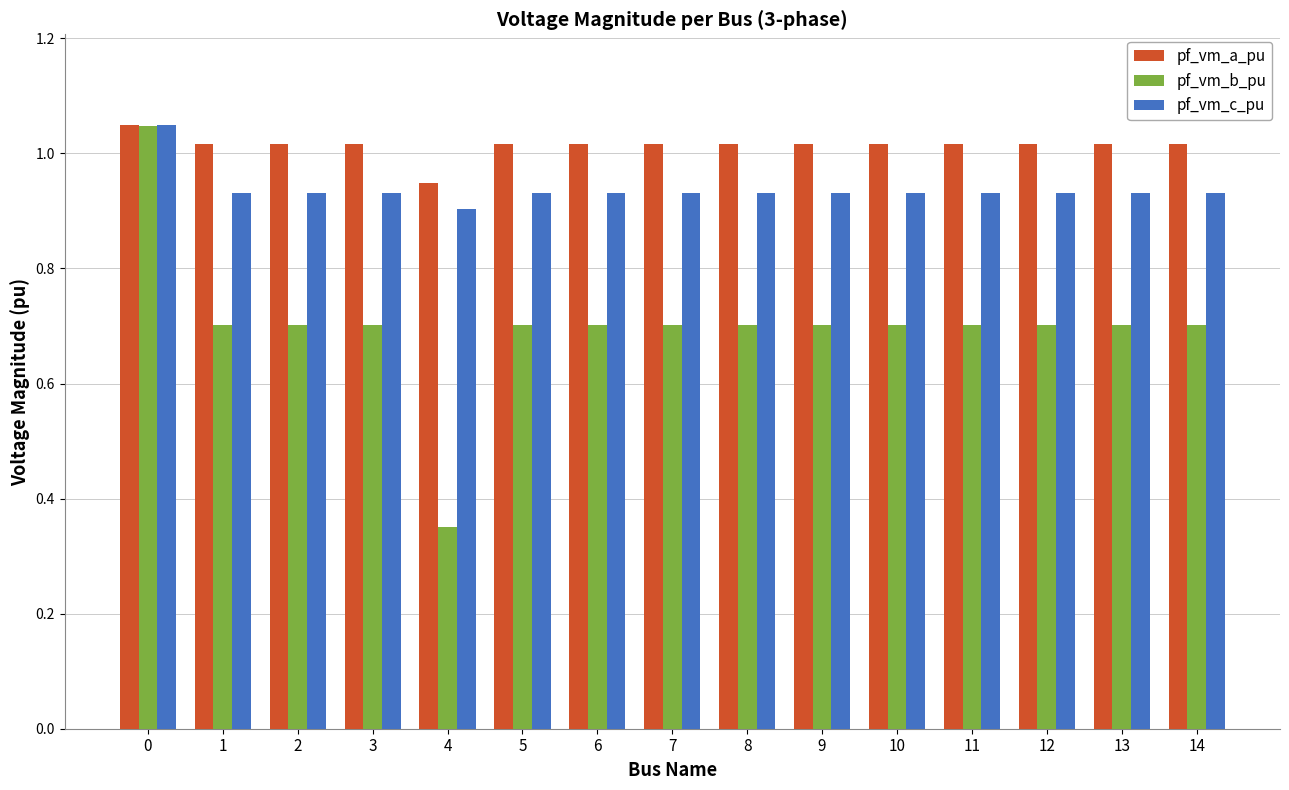

At how many categories does at least one series exceed 0?

15